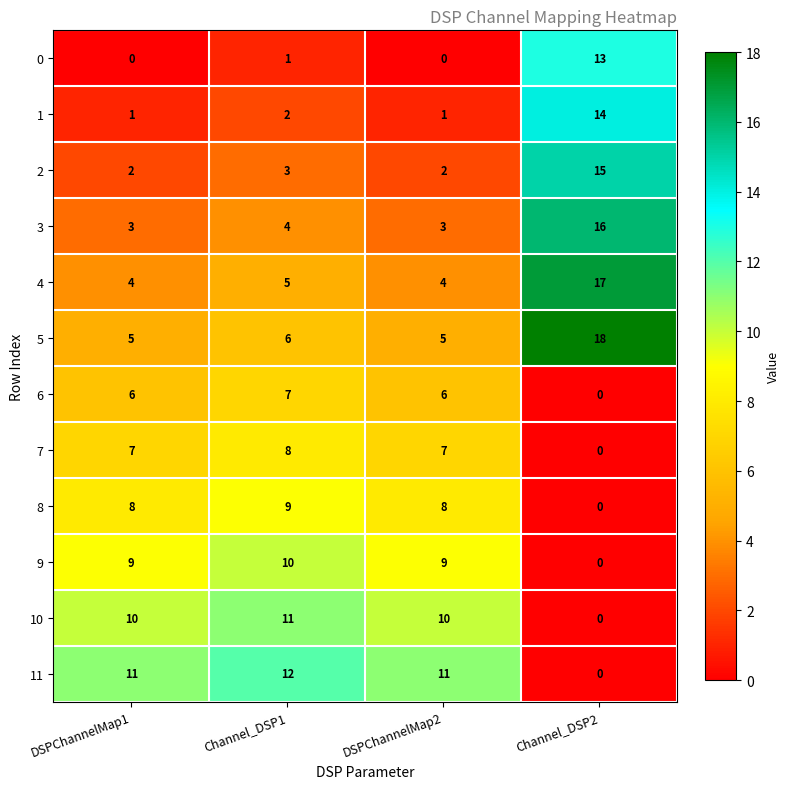

What is the greatest value displayed?

18